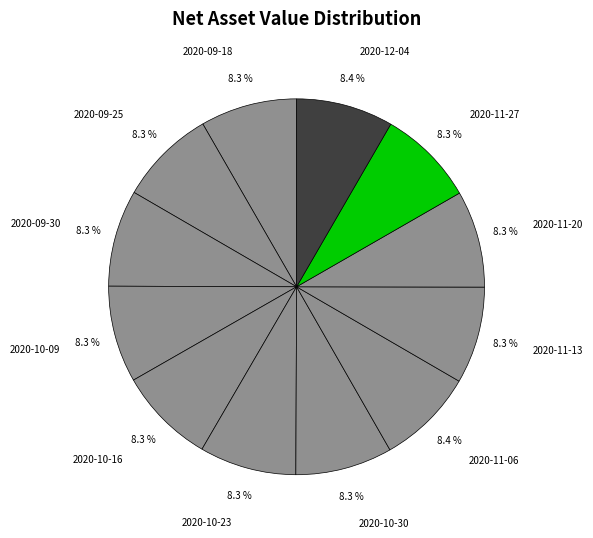

What is the total percentage of 2020-11-06 and 2020-11-20?

16.7%